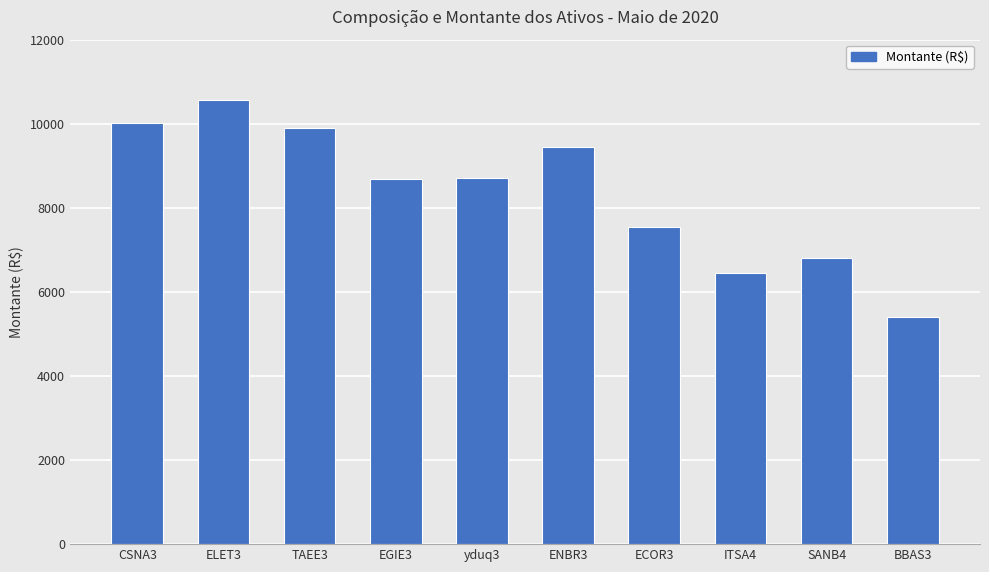

What is the difference between the maximum and minimum values?

5181